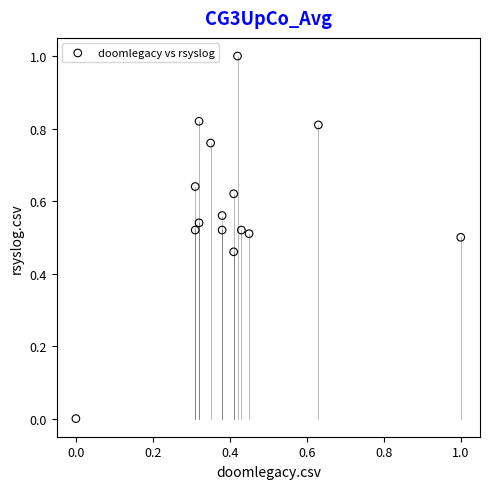

What is the range of X values (max minus min)?

1.0